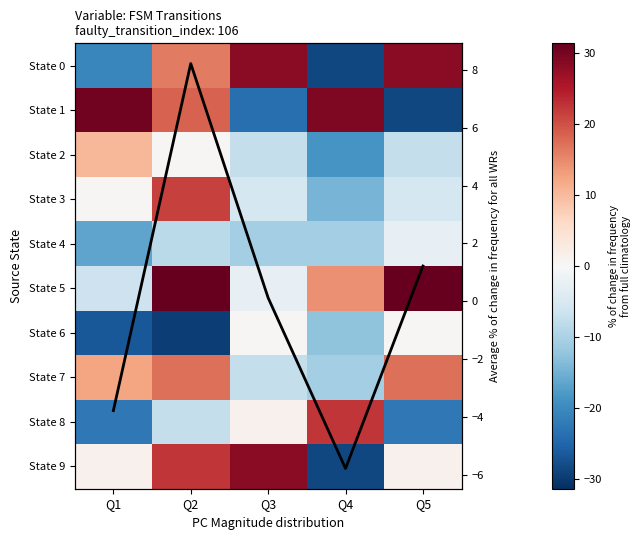

What is the difference between the highest and lowest values at Q4?

58.0